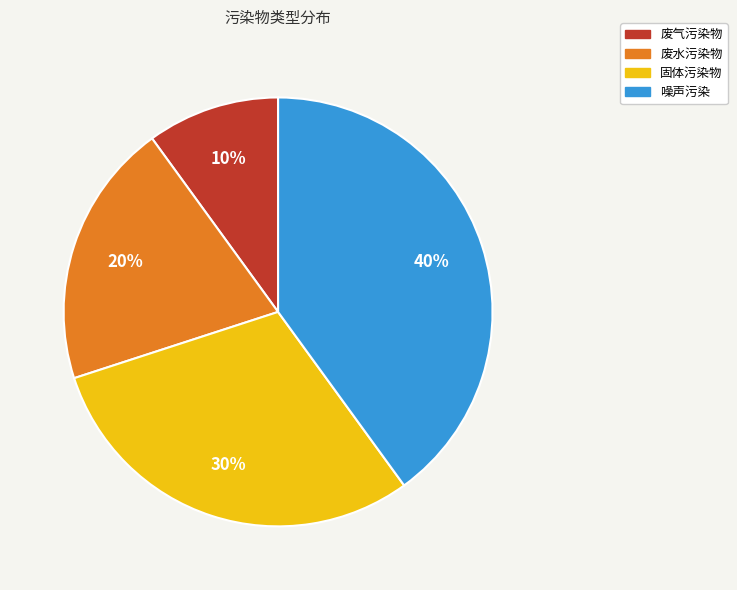

How many slices are in this pie chart?

4